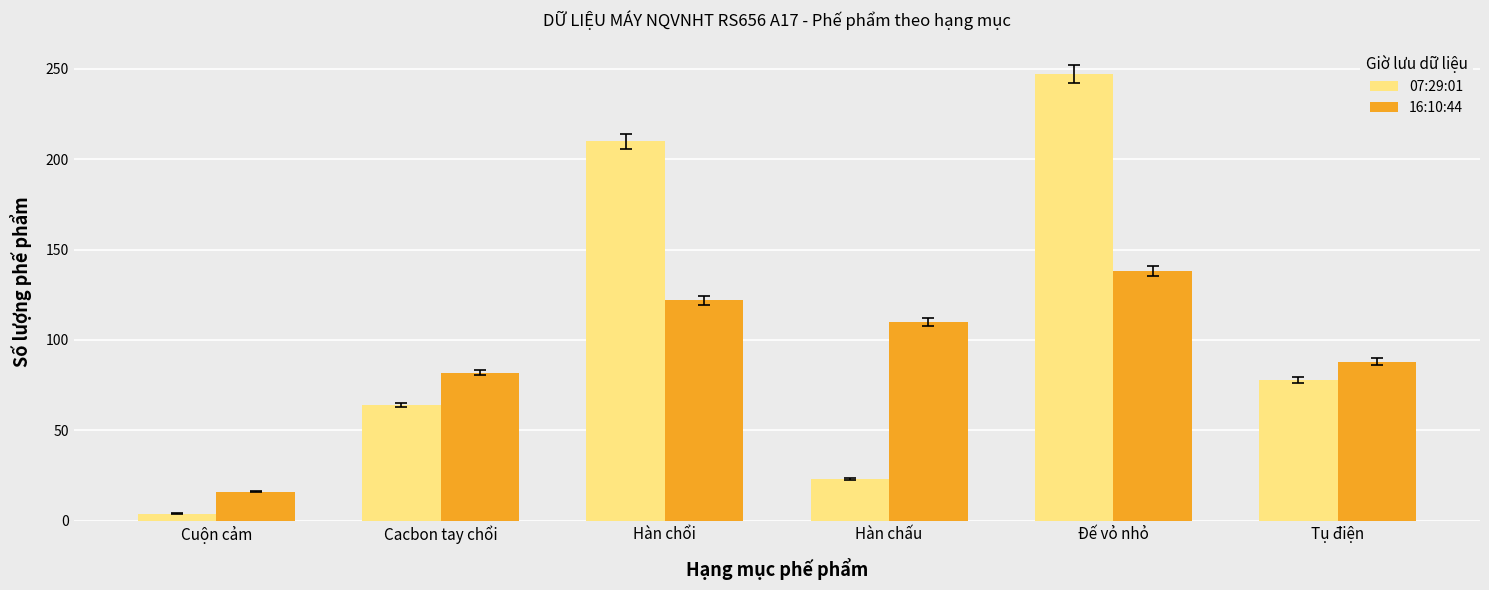

True or false: 16:10:44 has a value of 88 at Tụ điện.

True